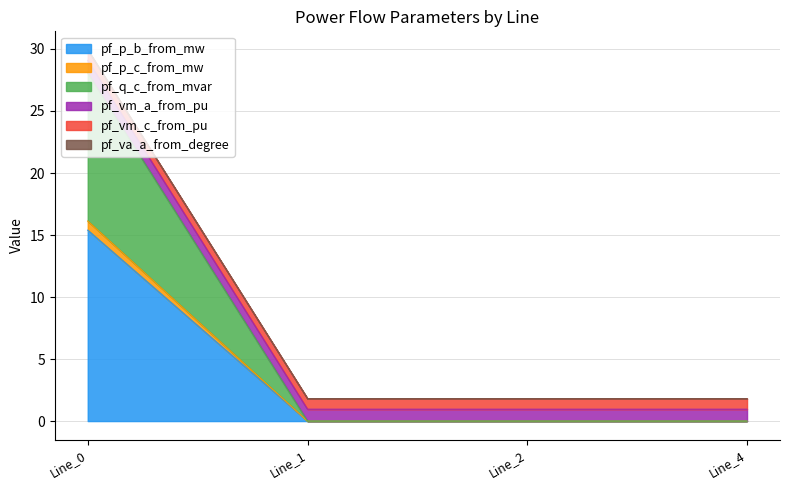

The pf_p_b_from_mw series shows 3.3 at Line_0. True or false?

False